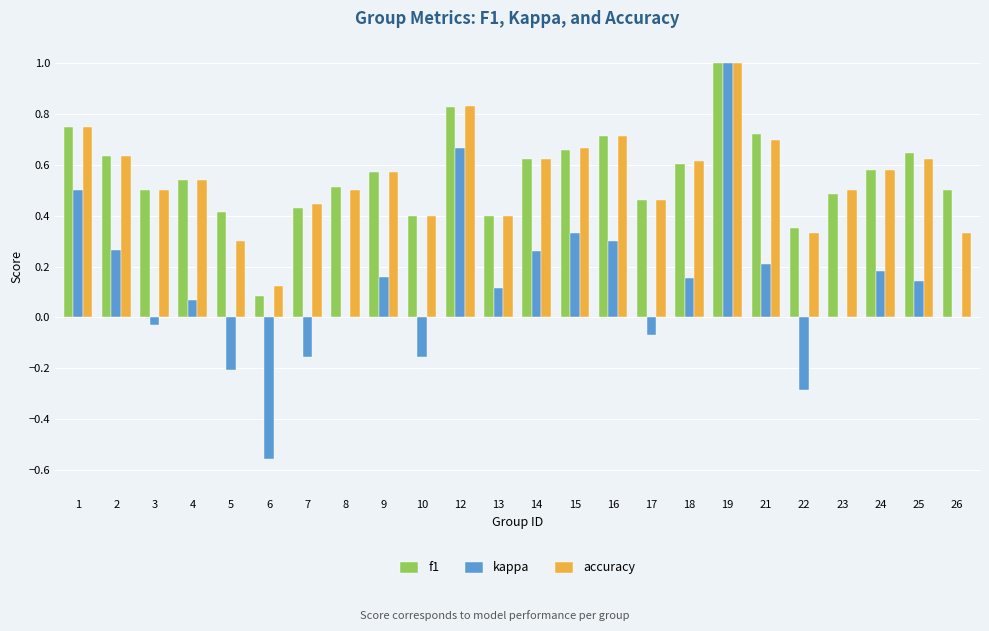

What is the highest value of the accuracy series?

1.0